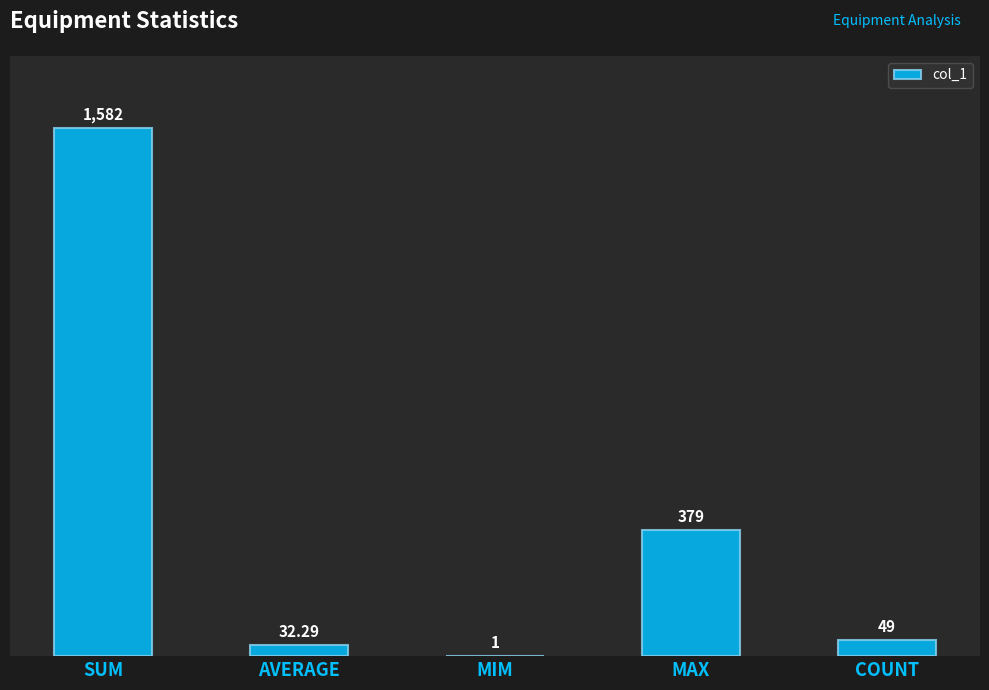

Which has a higher value, AVERAGE or MIM?

AVERAGE